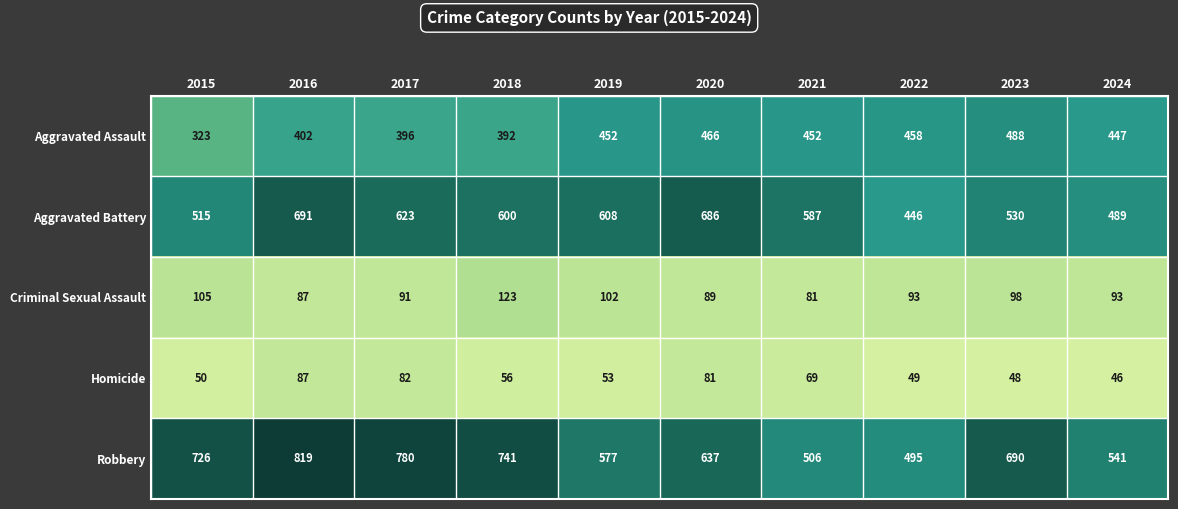

What is the difference between the maximum and second lowest values in the Homicide series?

39